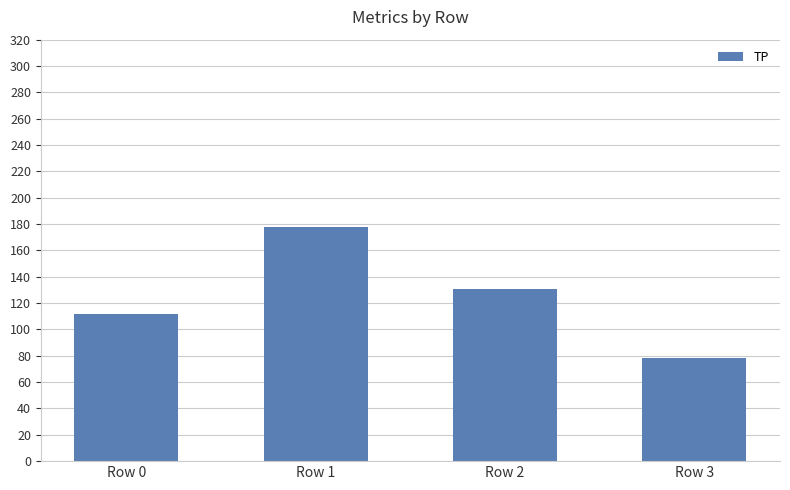

Where is the data nearest to the value 128?

Row 2